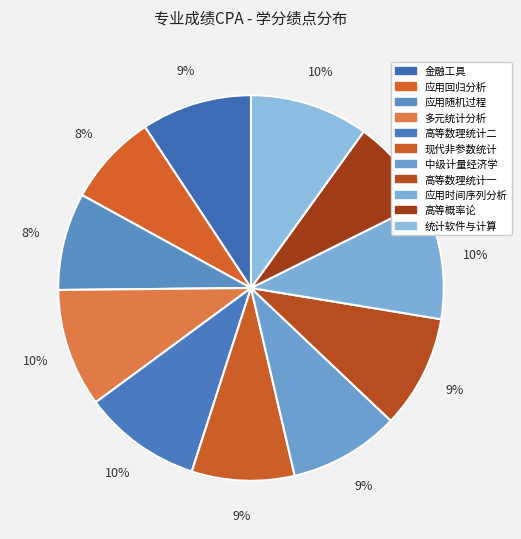

Rank the categories by value from lowest to highest.

应用回归分析, 高等概率论, 应用随机过程, 现代非参数统计, 金融工具, 中级计量经济学, 高等数理统计一, 多元统计分析, 高等数理统计二, 应用时间序列分析, 统计软件与计算